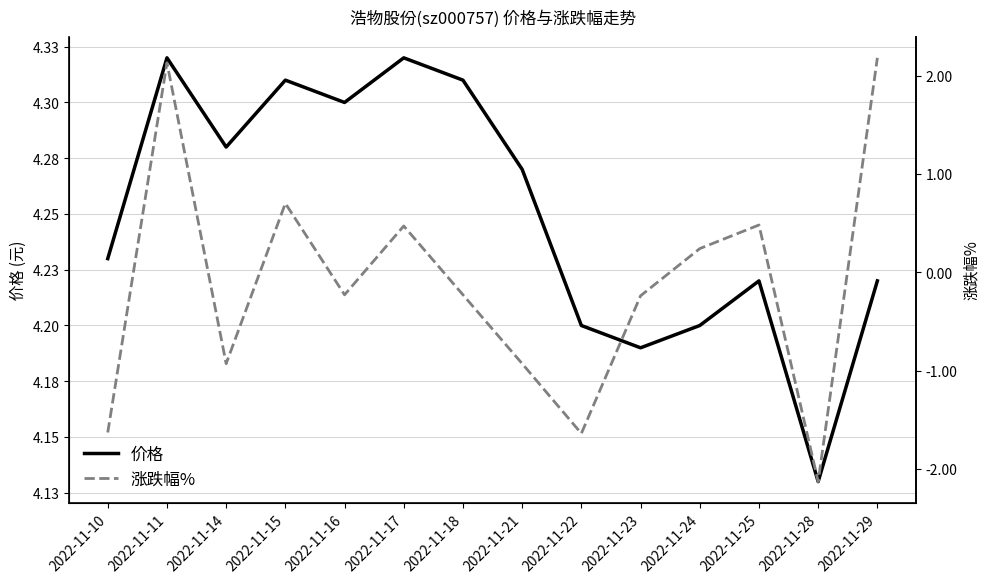

At which category does 价格 reach its first local peak?

2022-11-11